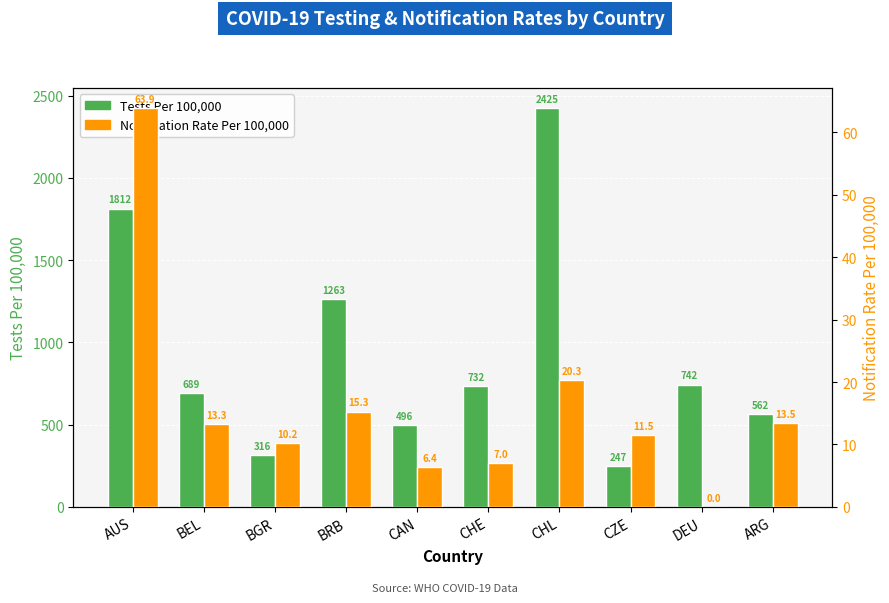

What value does the NotificationRatePer100000 series have at BGR?

10.2